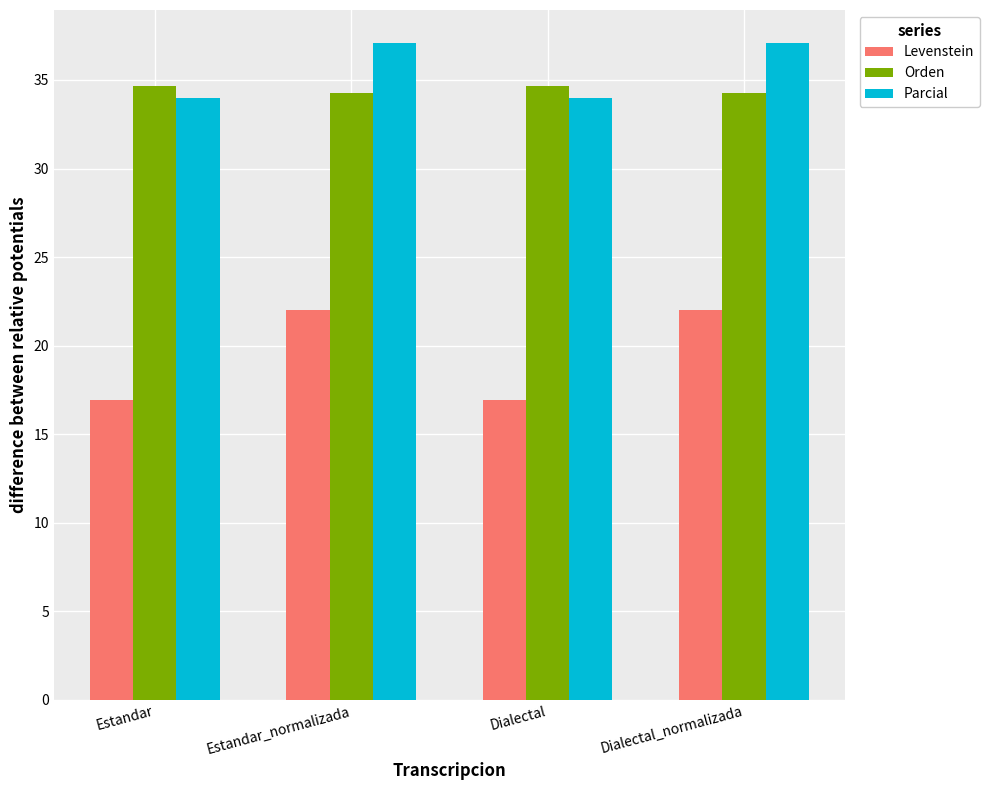

Reading left to right, extract all data points from this chart.

Levenstein: Estandar=16.9	Estandar_normalizada=22.0	Dialectal=16.9	Dialectal_normalizada=22.0
Orden: Estandar=34.7	Estandar_normalizada=34.2	Dialectal=34.7	Dialectal_normalizada=34.2
Parcial: Estandar=34.0	Estandar_normalizada=37.1	Dialectal=34.0	Dialectal_normalizada=37.1